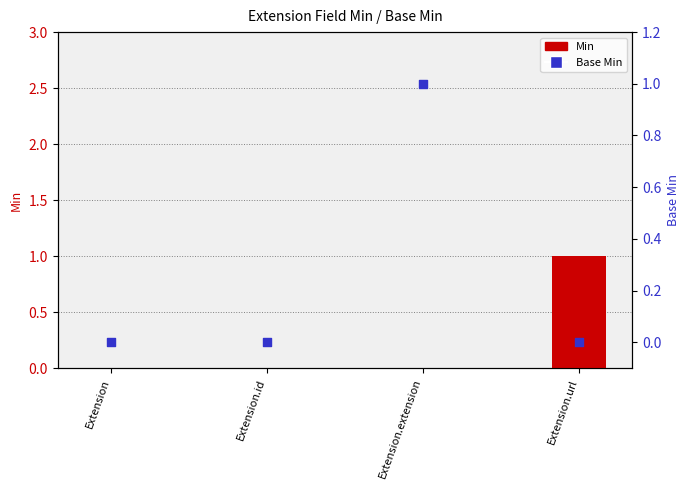

What is the total value across all series at Extension.url?

1